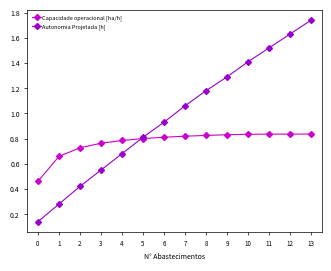

Where does the Autonomia Projetada [h] series first go above 1?

7